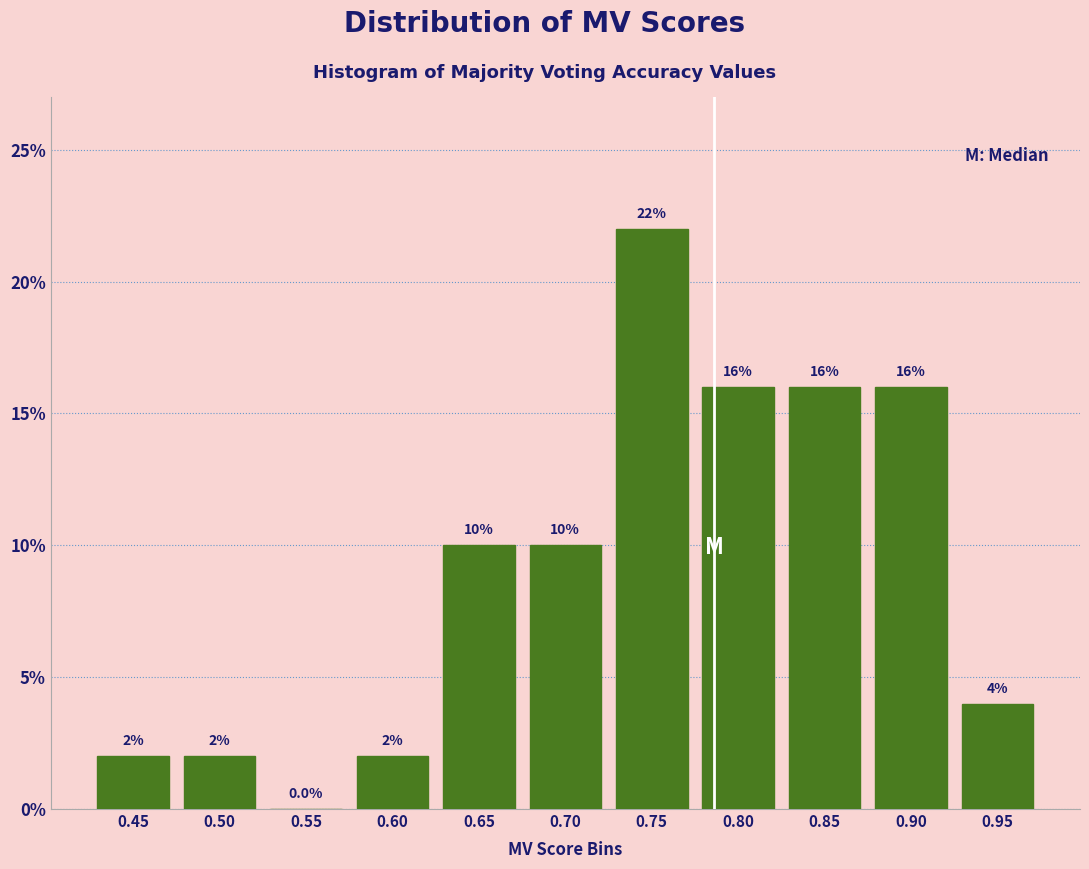

Reading right to left, transcribe all the data shown in this chart.

0.95=4	0.90=16	0.85=16	0.80=16	0.75=22	0.70=10	0.65=10	0.60=2	0.55=0	0.50=2	0.45=2